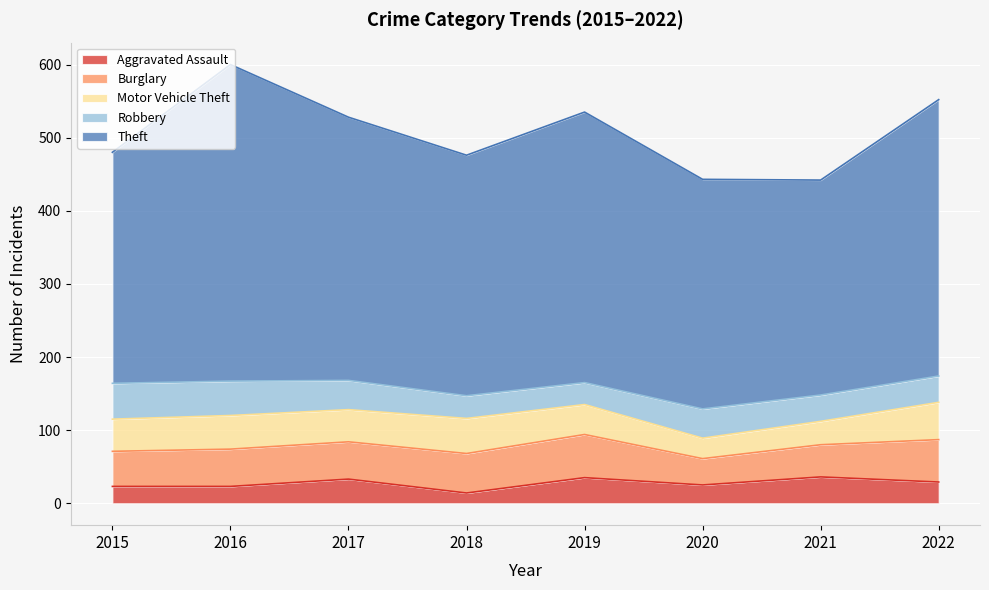

What are all the series names shown in the legend?

Aggravated Assault, Burglary, Motor Vehicle Theft, Robbery, Theft